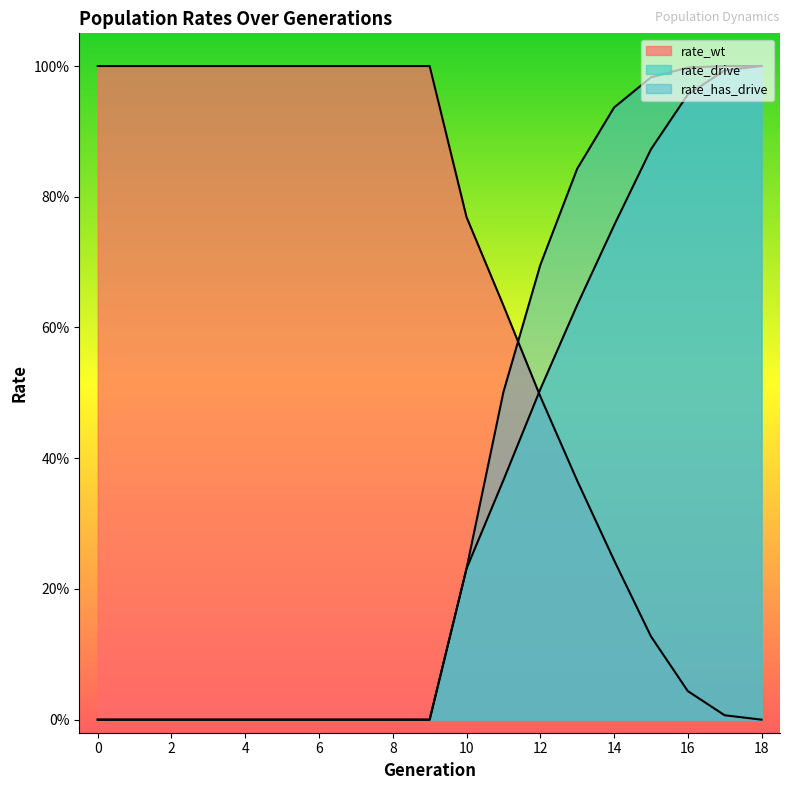

Which has a higher value, 9 or 7?

9